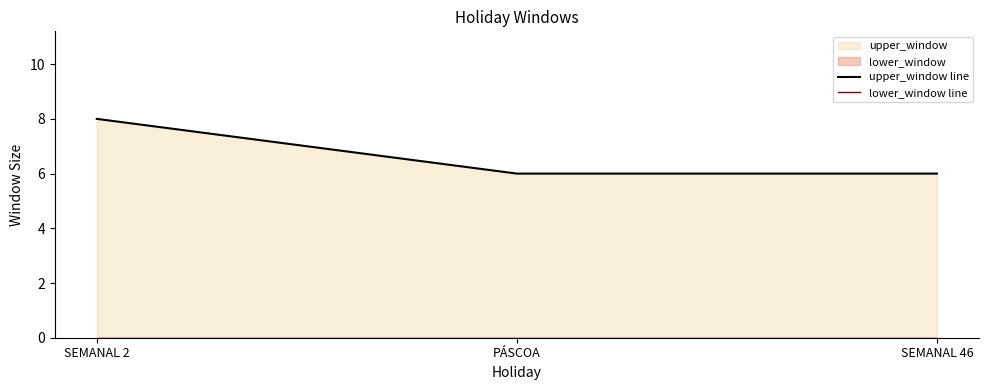

At how many categories does at least one series exceed 3?

3